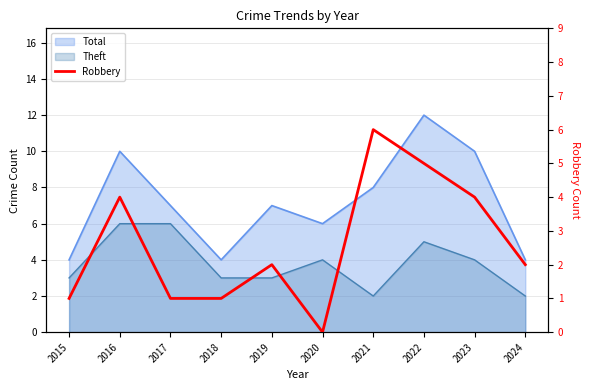

At which category does the data reach its first local peak?

2016